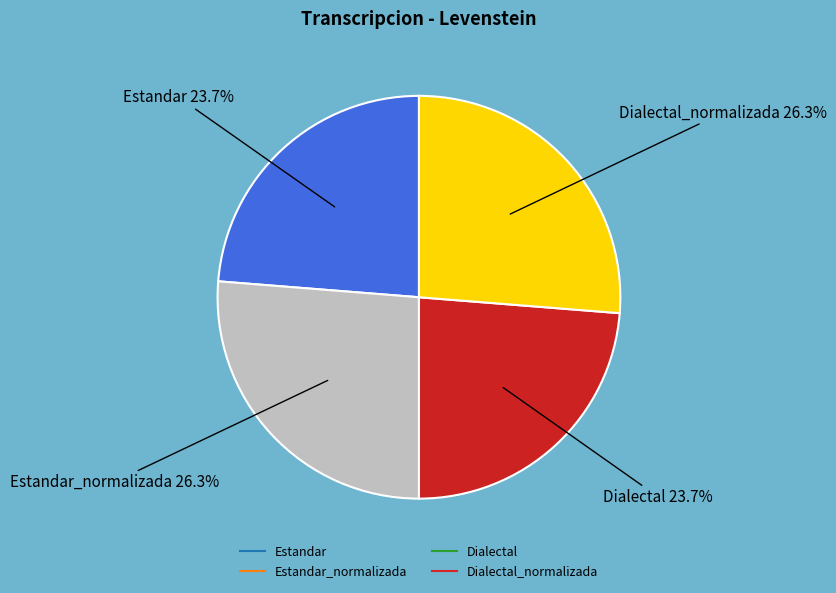

How many segments does this pie chart have?

4